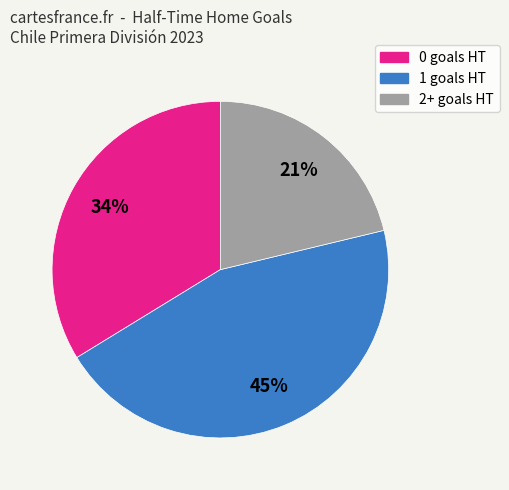

Is the sum of 1 and 0 greater than half?

Yes